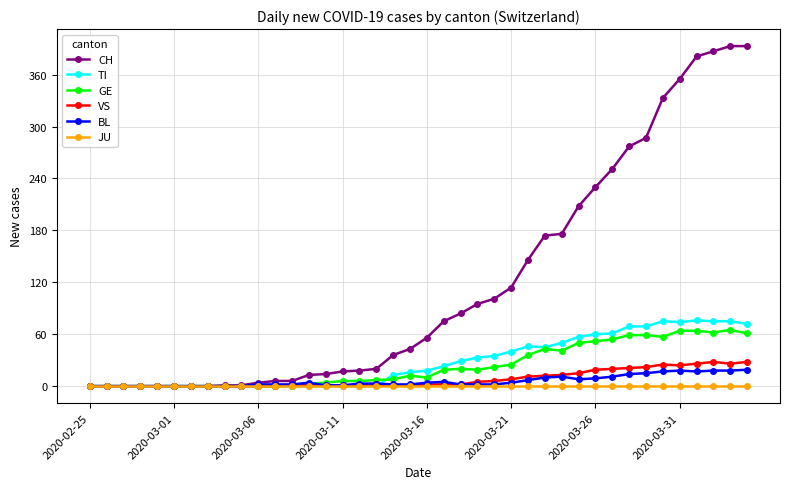

True or false: VS has more than 1 points higher than both neighbors.

True